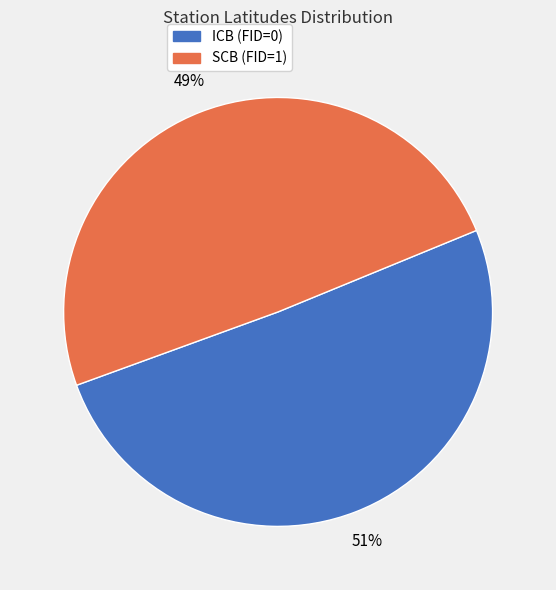

Combined, do ICB (FID=0) and SCB (FID=1) account for over 50%?

Yes